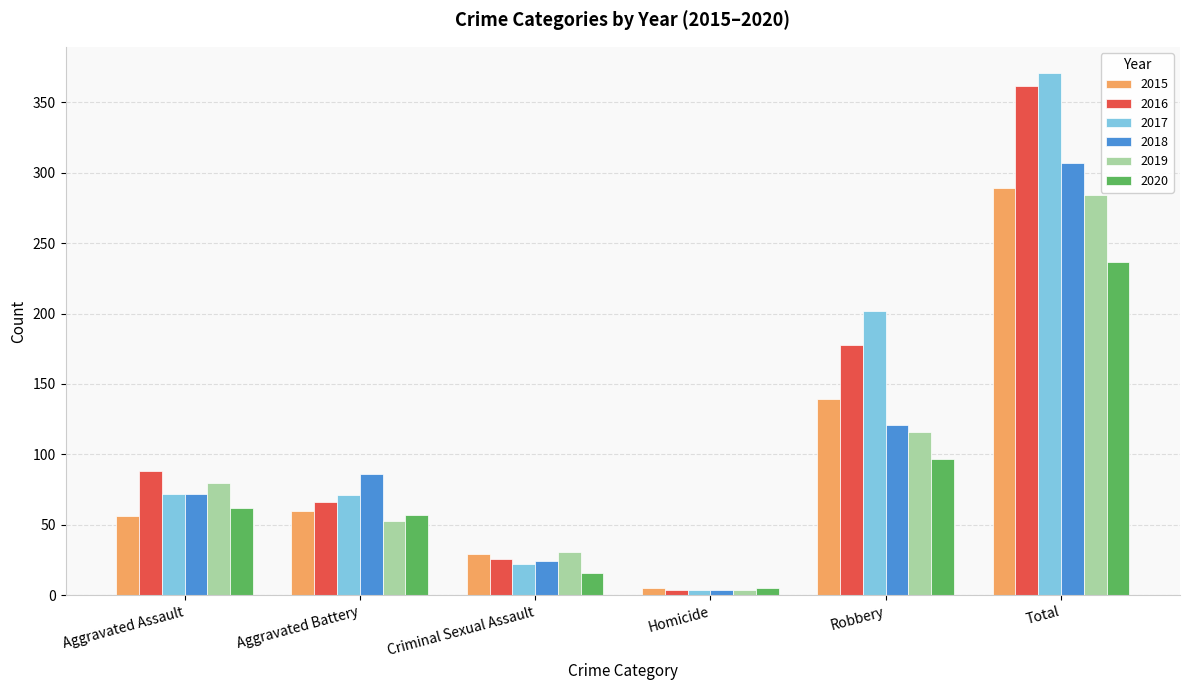

At which category is the sum across all series the highest?

Total